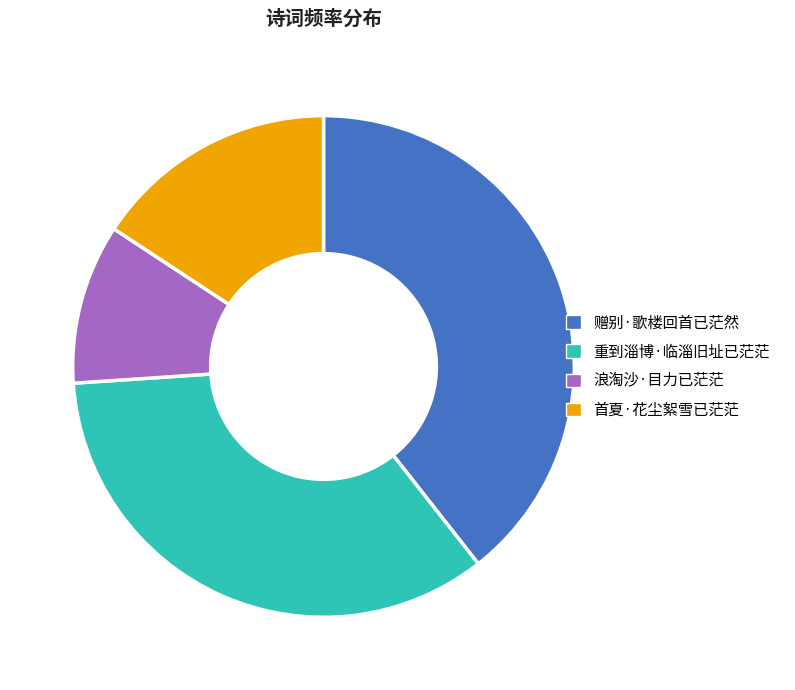

Which category has the smallest portion of the pie?

浪淘沙·目力已茫茫